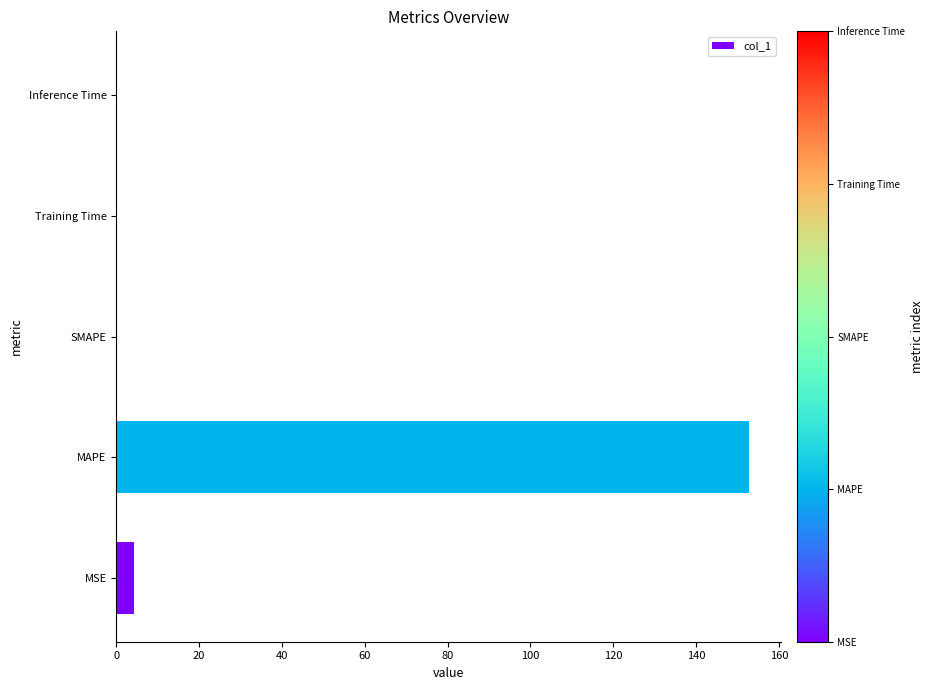

Which has a higher value, MSE or SMAPE?

MSE